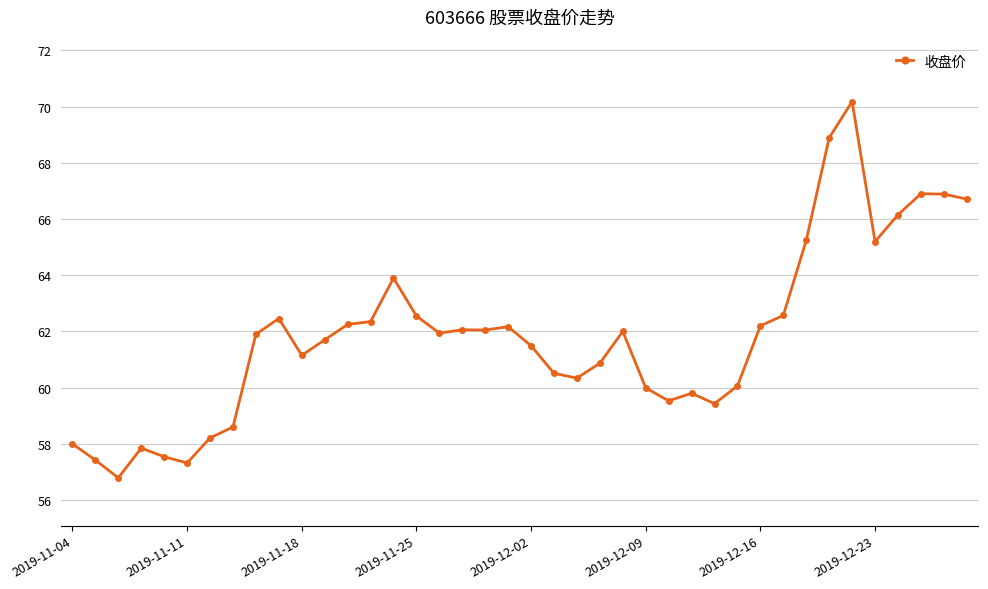

What is the sum of all values?

2473.2